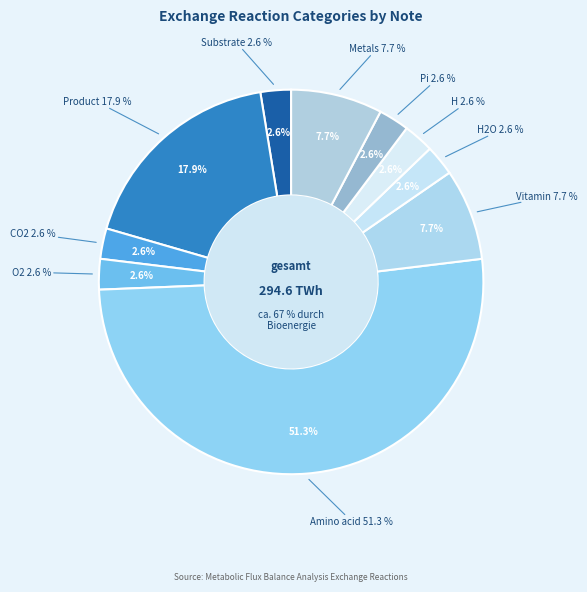

Is it true that H2O is 4% of the pie?

False